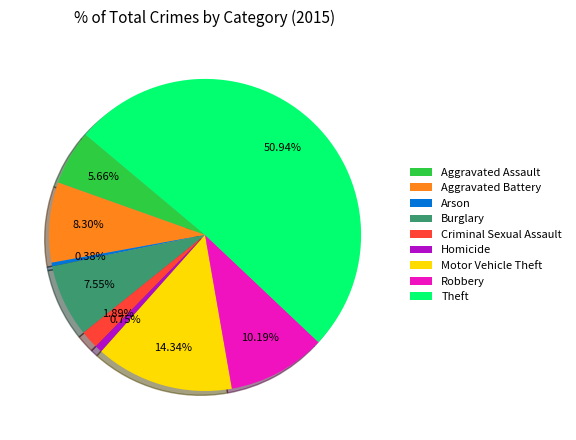

Does Homicide account for over 50% of the chart?

No